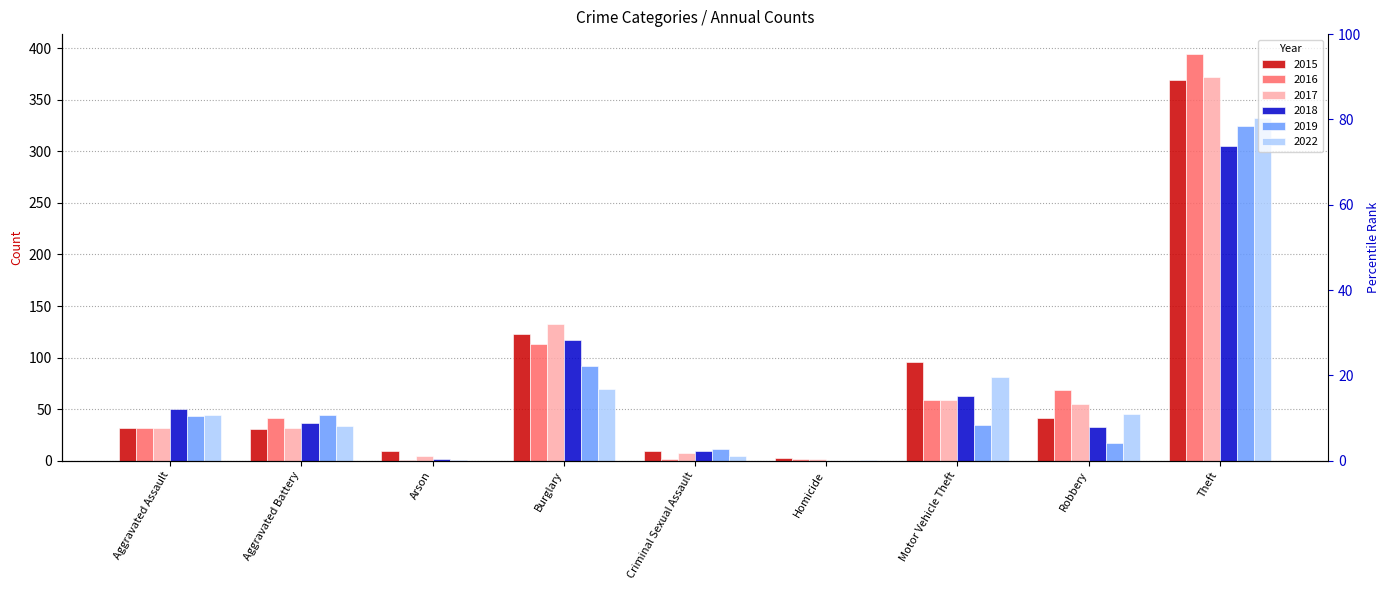

True or false: 2018 has a value of 142 at Homicide.

False